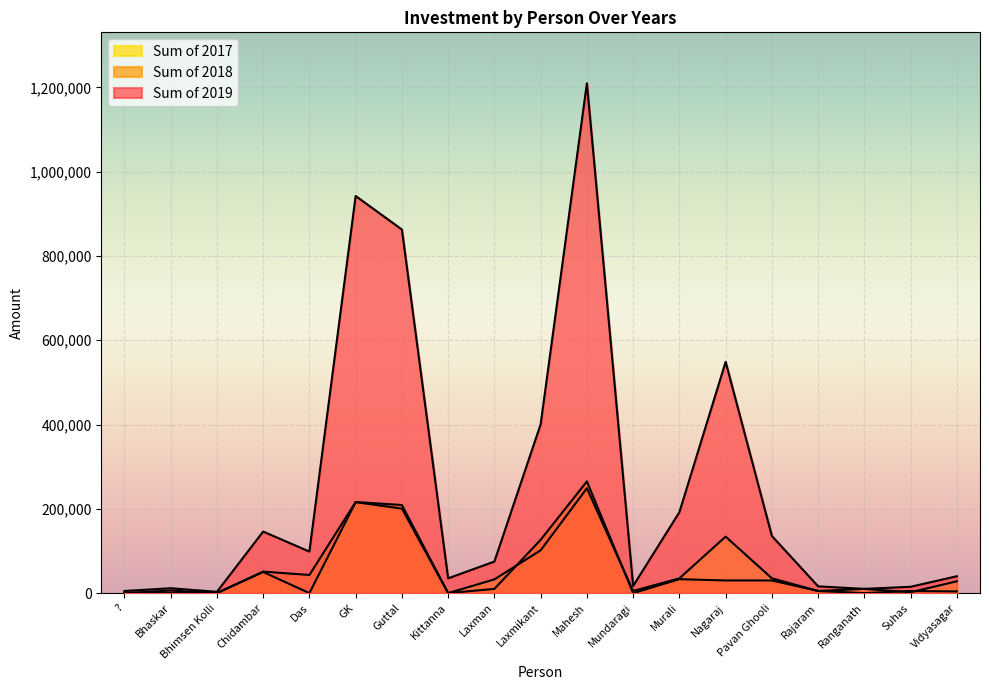

Between Mahesh and Das, which is larger?

Mahesh